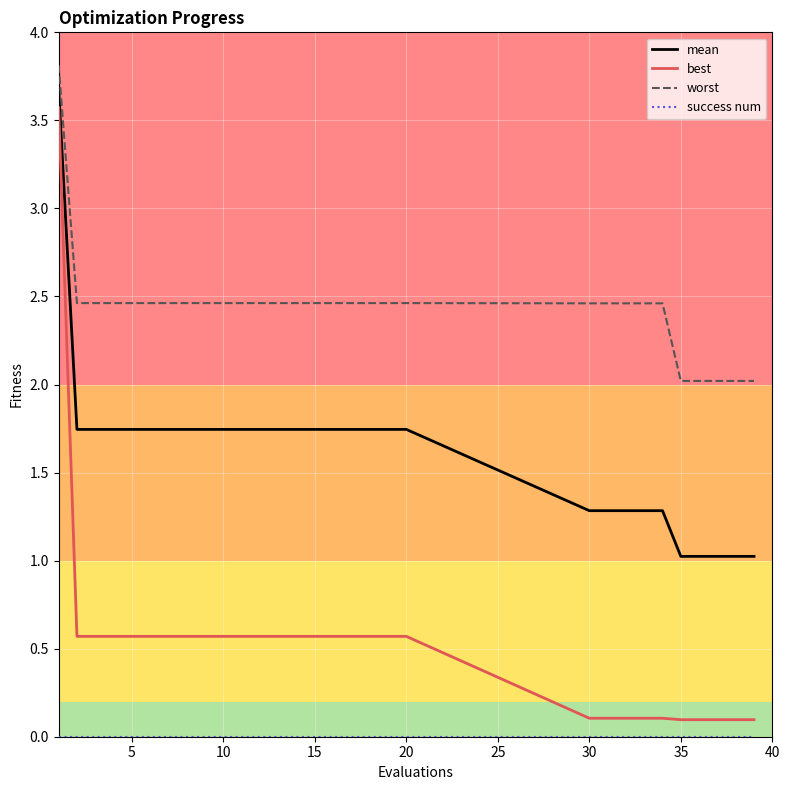

What is the difference between the maximum and minimum values in the best series?

3.5